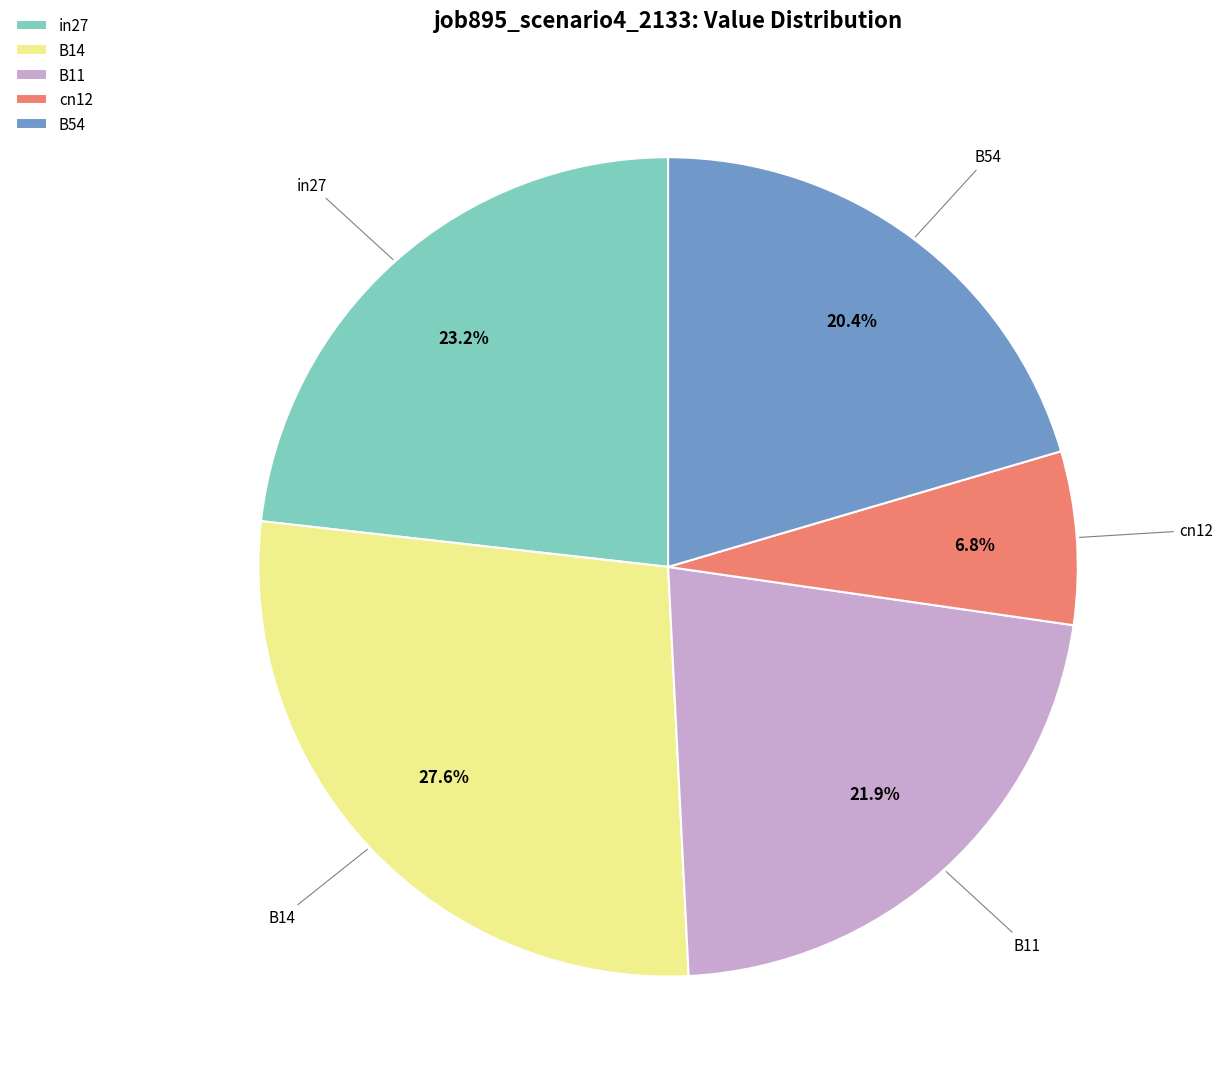

Do B54 and B14 together represent more than half of the pie?

No